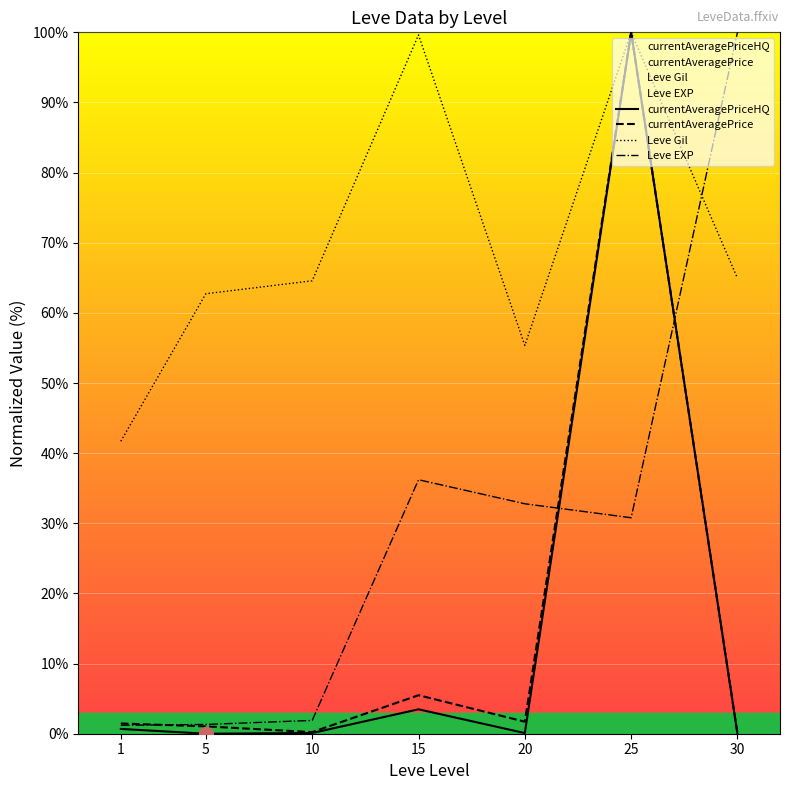

What is the value of the currentAveragePriceHQ point at the 4th from the left?

3.5